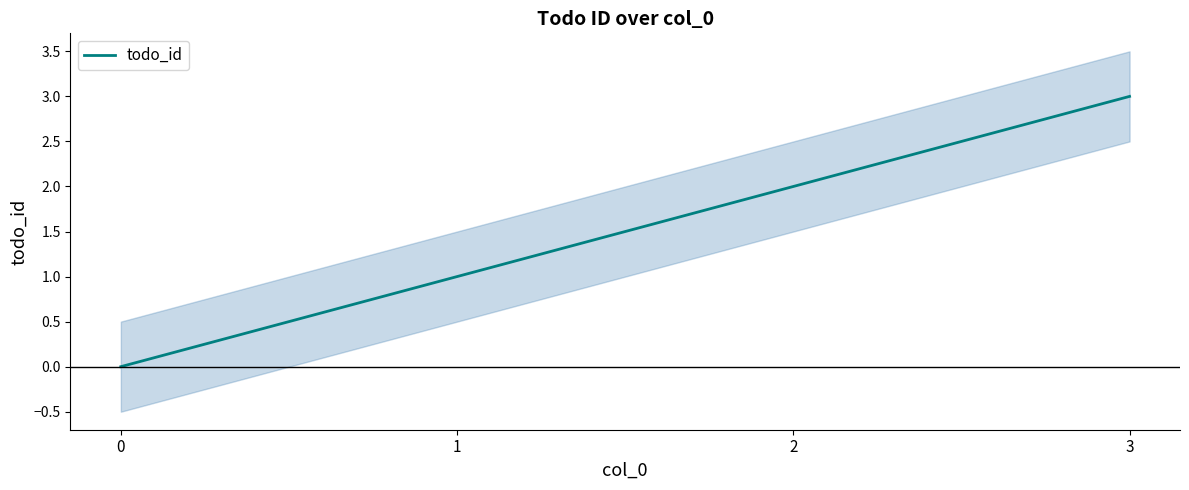

How many lines are shown in the chart?

1